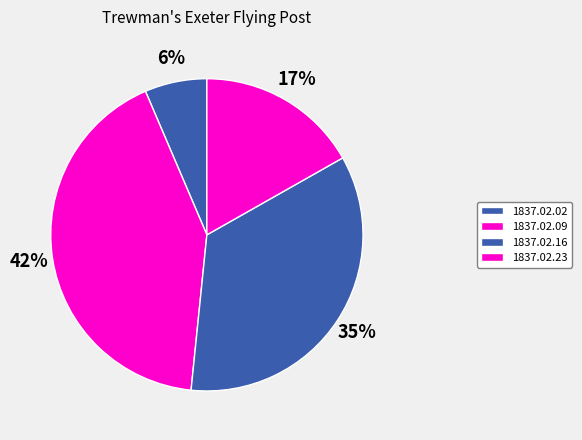

Which has a higher value, 1837.02.02 or 1837.02.09?

1837.02.09